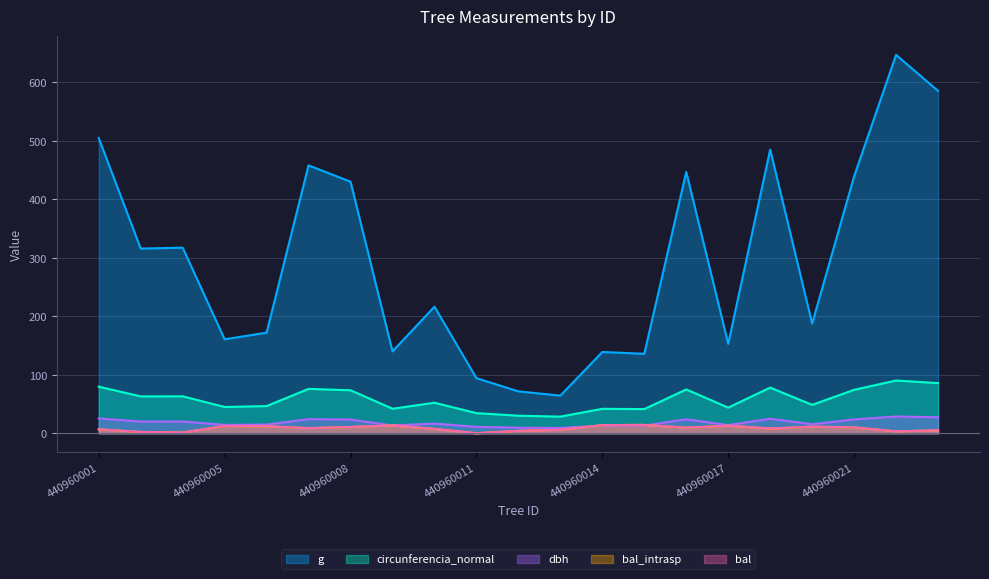

What is the maximum value for dbh?

28.7